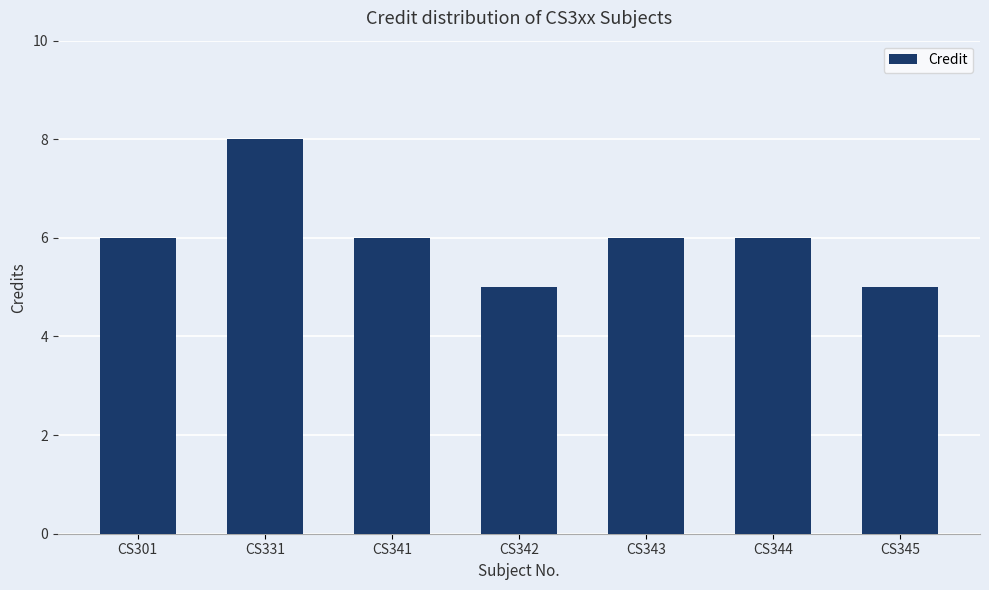

What is the approximate value at CS344?

6